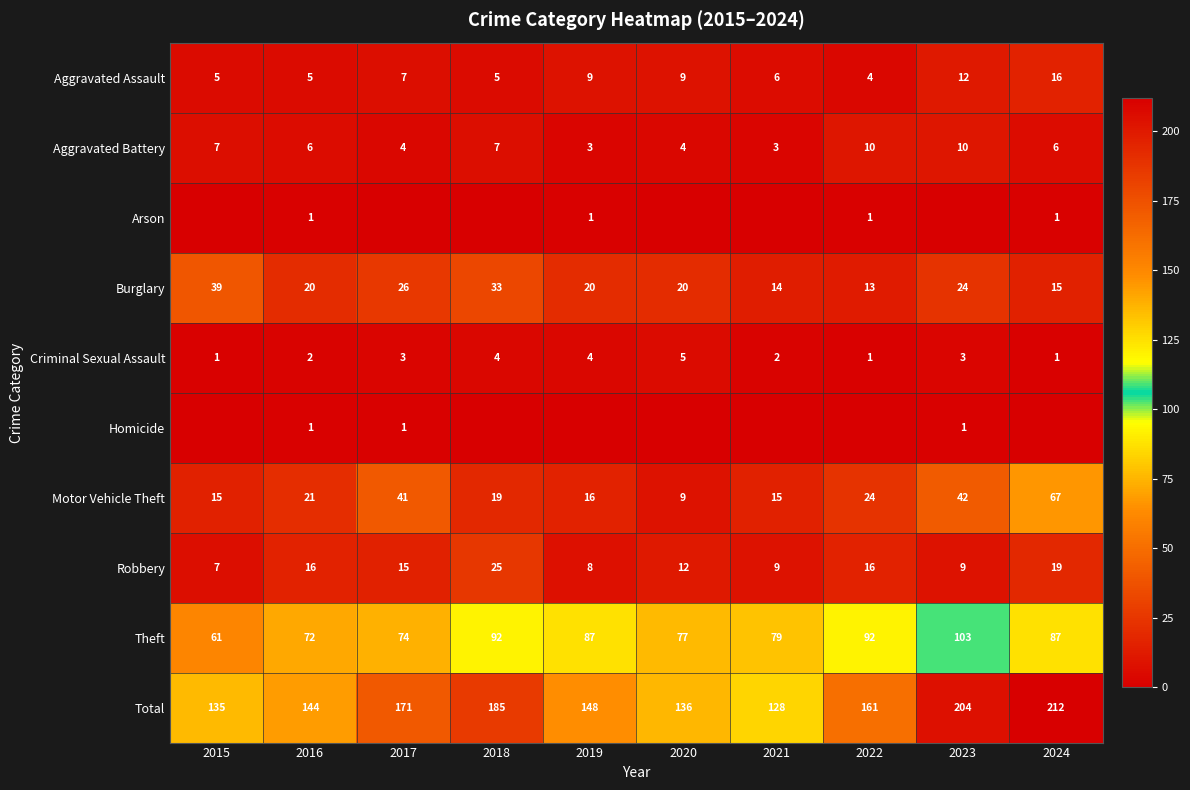

At which label does Homicide reach its minimum?

2015